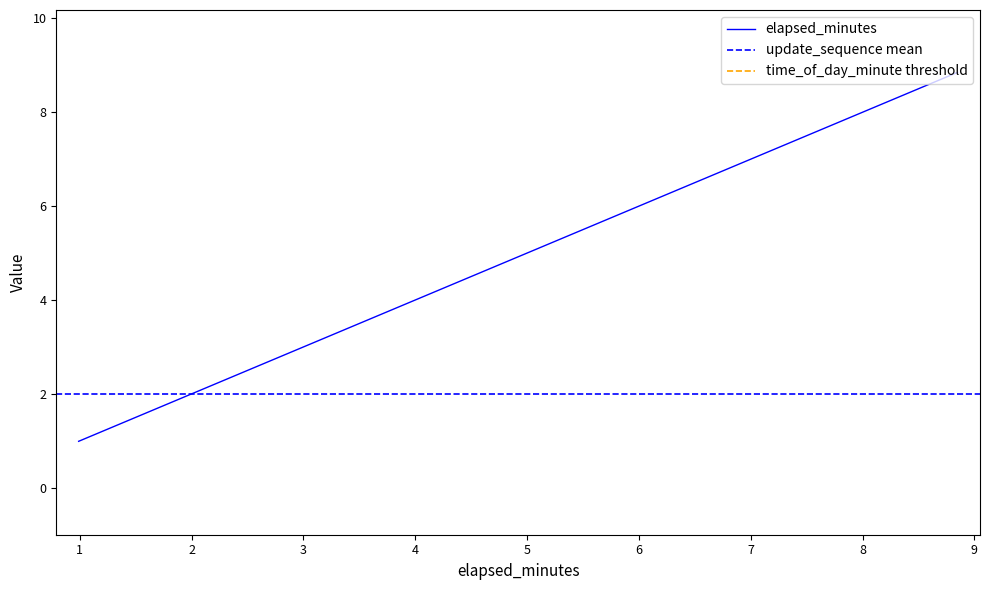

Count the number of data series in this chart.

3